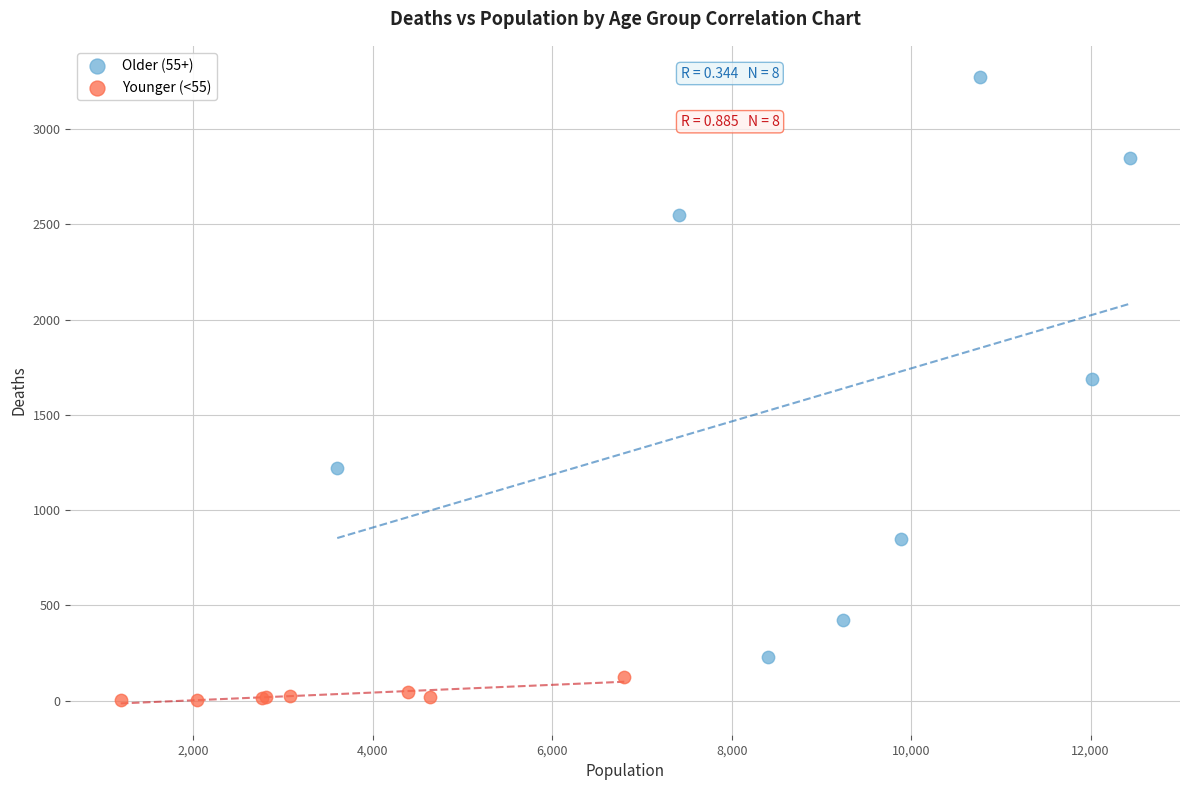

Which series contains the highest Y value?

Older (55+)